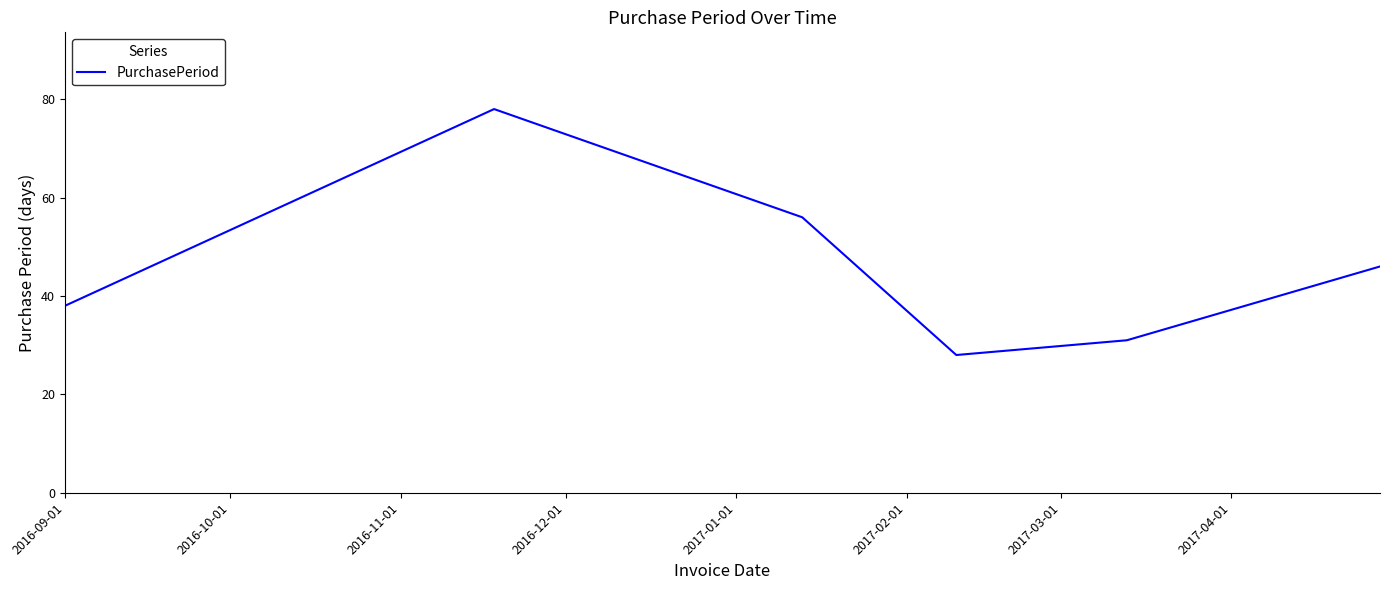

What is the difference between the second highest and minimum values?

28